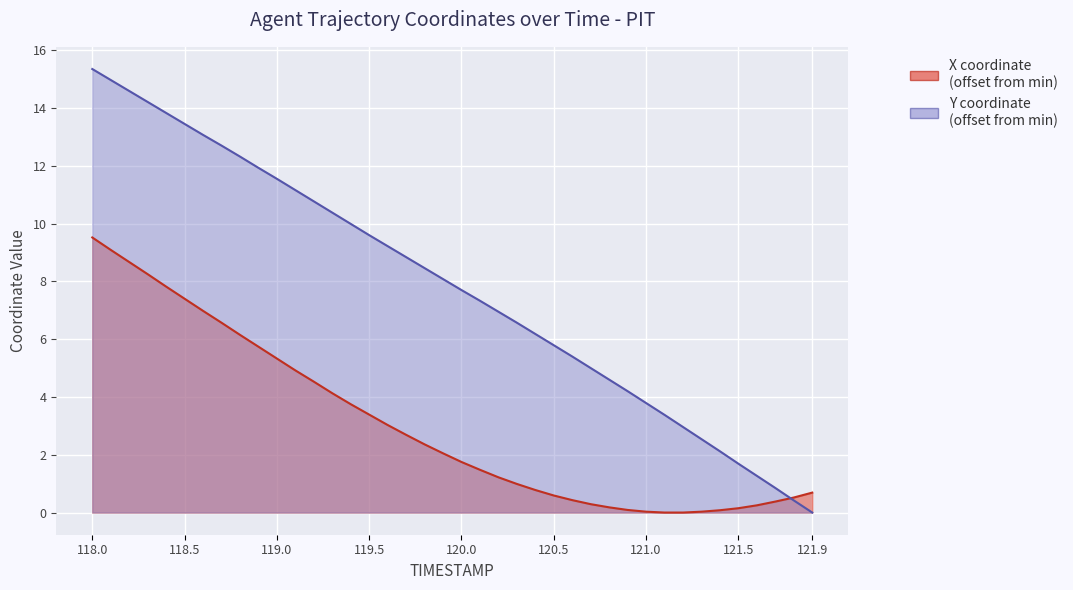

What is the total value across all series at 121.9?

0.7